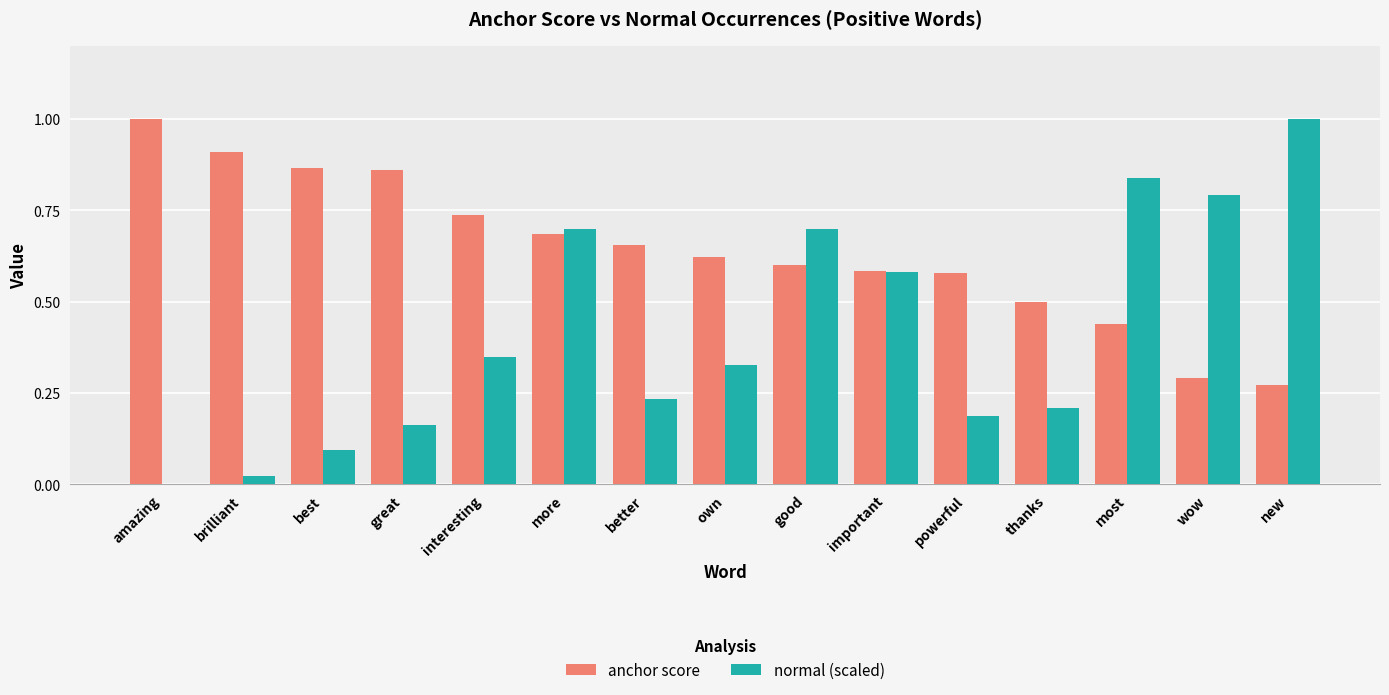

What is the greatest value displayed?

1.0